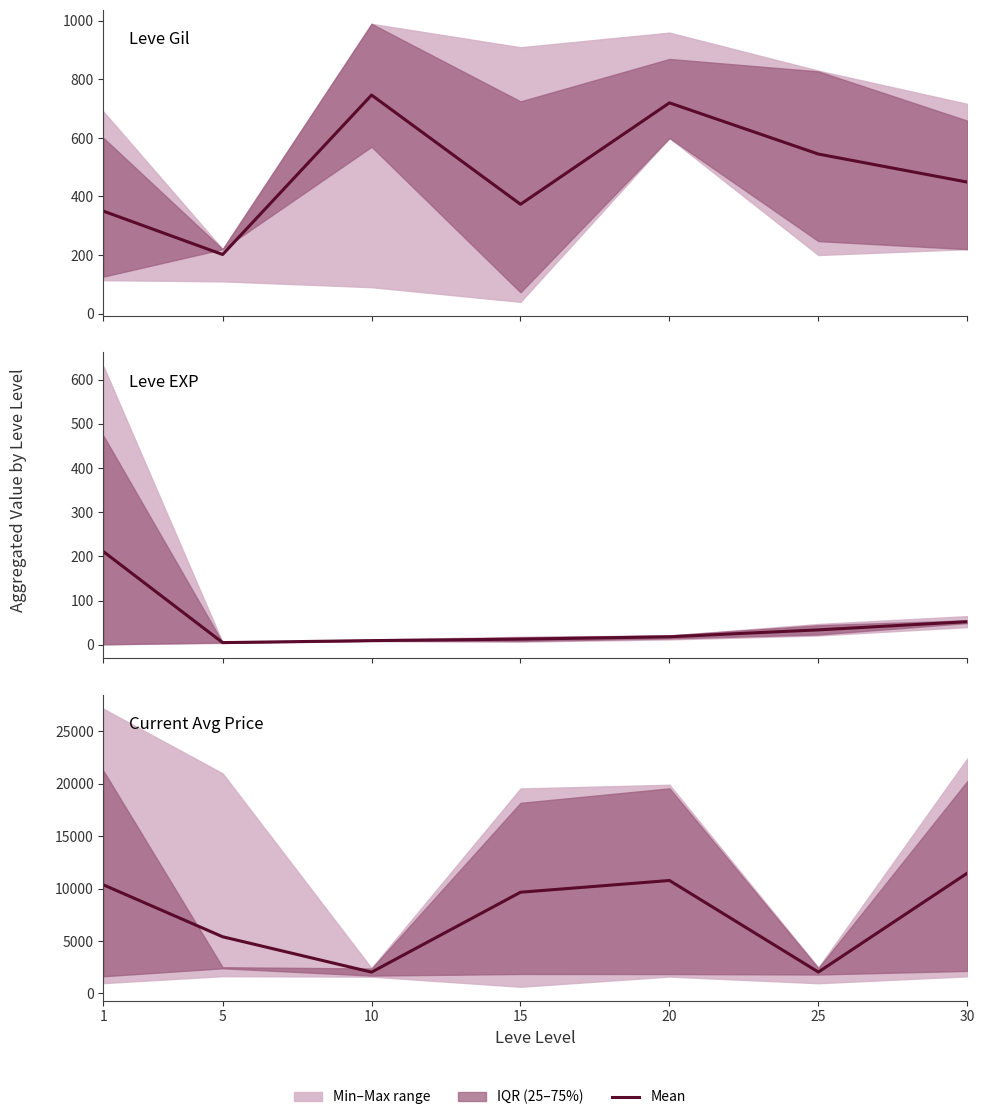

Approximately how many times larger is the value at 5 compared to 30?

0.5